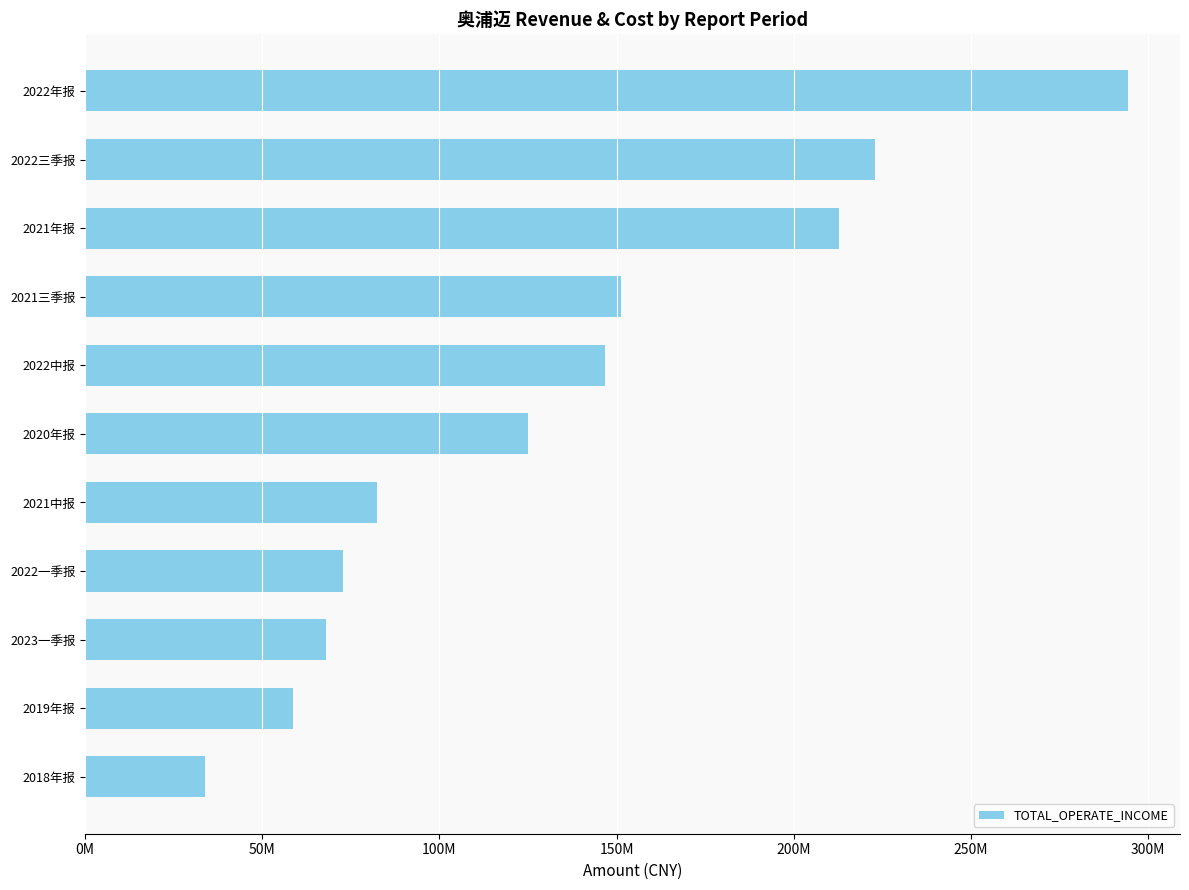

Are the bars grouped side by side (vs. stacked)?

No